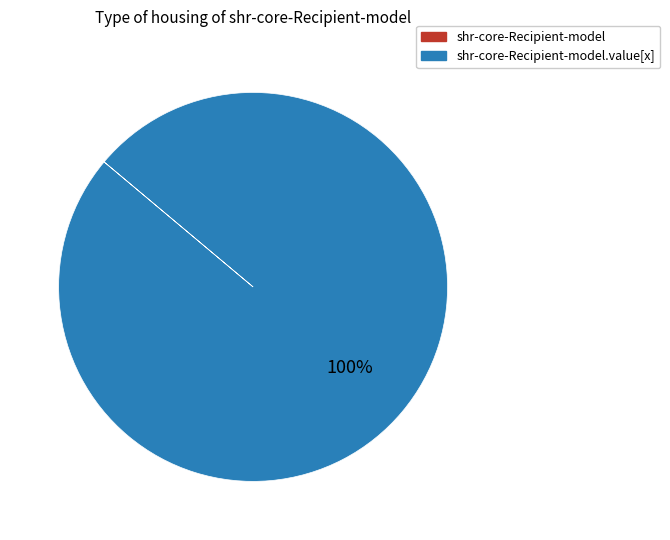

To the nearest percent, what is the average slice percentage?

50%